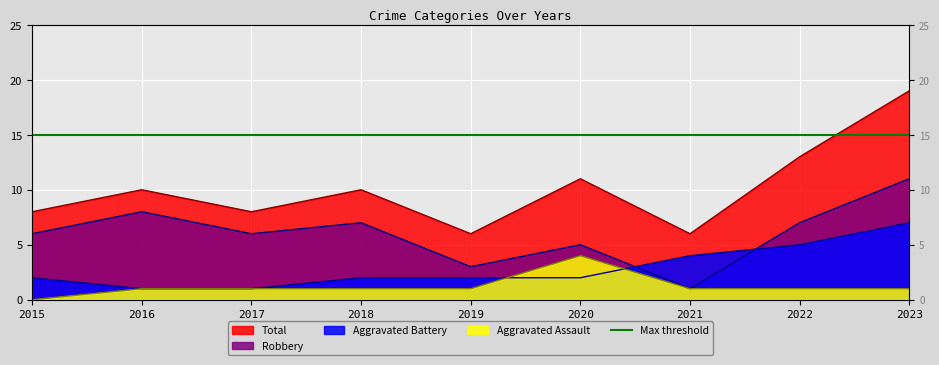

Where is the first local minimum for Robbery?

2017